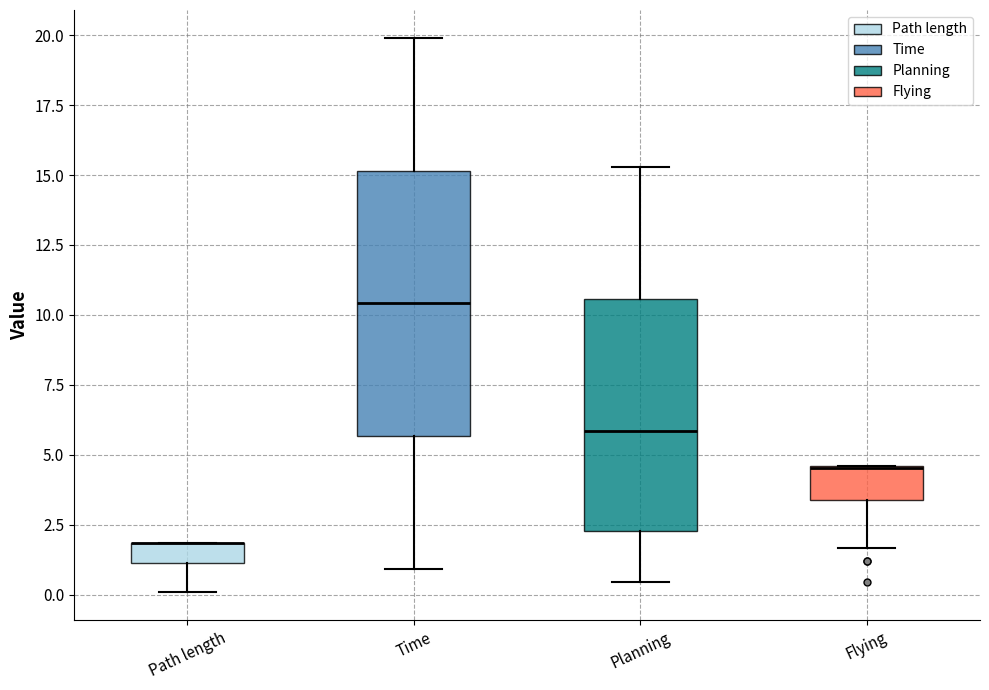

Which box is the tallest, from its lower edge to its upper edge?

Time